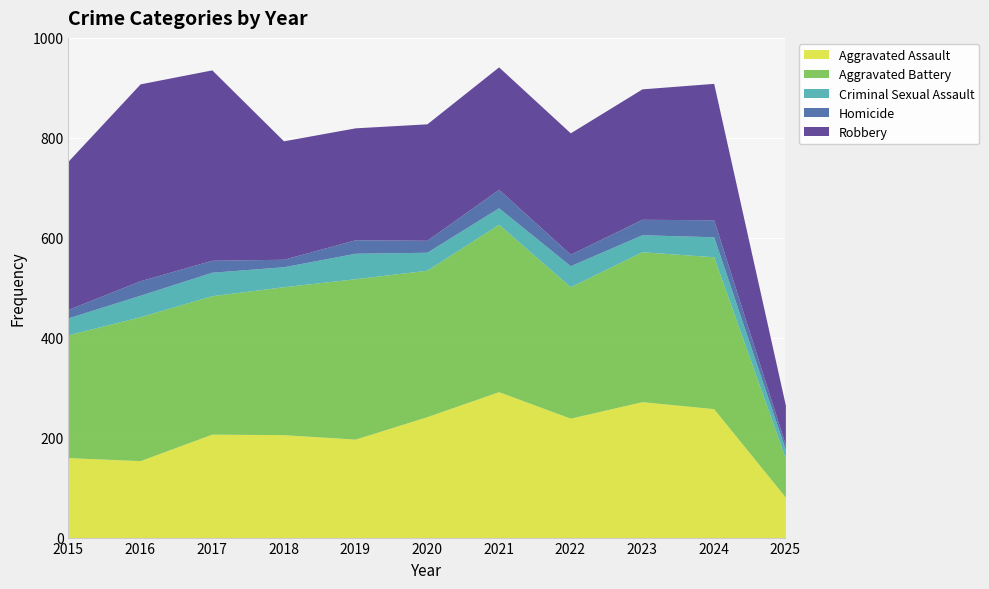

Reading left to right, list all the values displayed in this chart.

Aggravated Assault: 160	154	207	206	197	242	292	239	272	258	81
Aggravated Battery: 246	288	277	296	321	293	335	263	300	304	77
Criminal Sexual Assault: 34	43	47	40	51	36	33	42	34	40	18
Homicide: 17	29	24	15	27	24	37	23	31	34	10
Robbery: 297	394	381	237	224	233	245	243	261	273	79